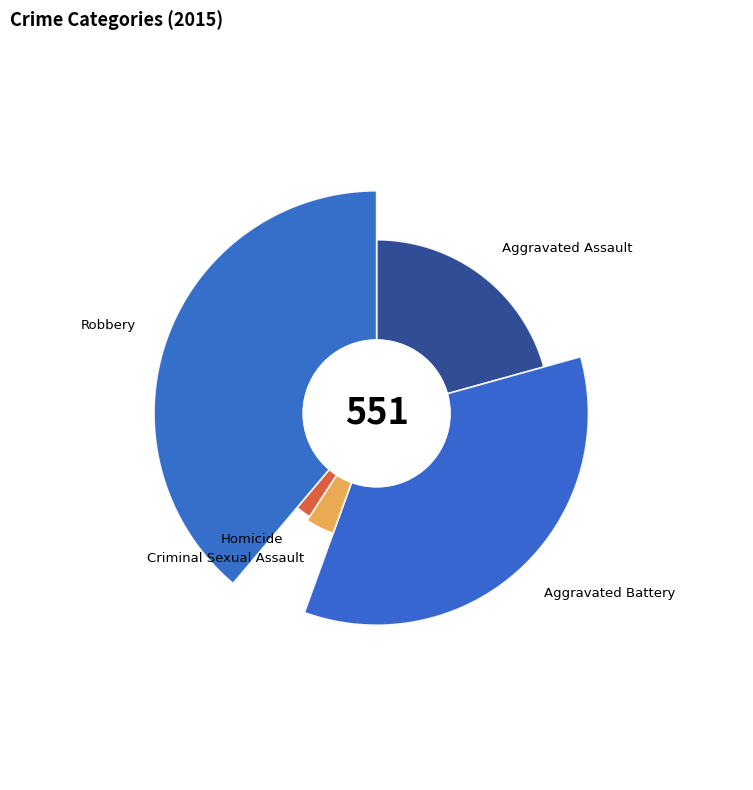

To the nearest percent, what portion does Aggravated Assault represent?

21%